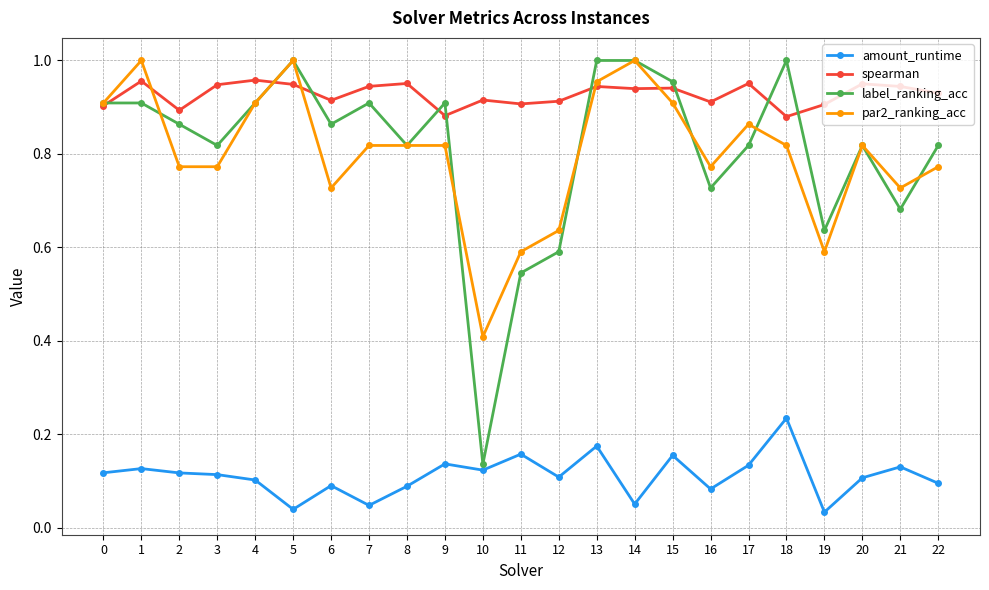

Where is the first local maximum for spearman?

1